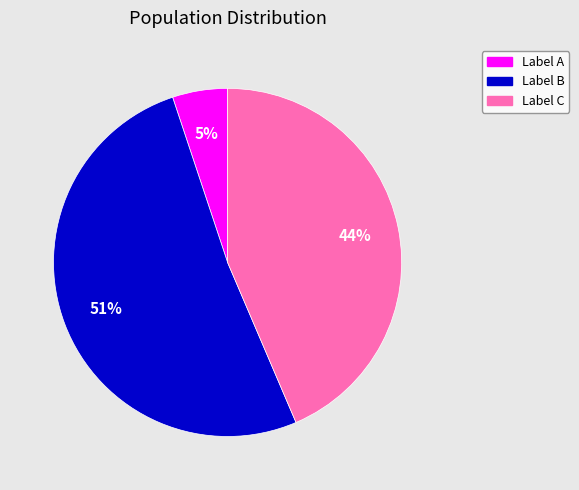

How many segments does this pie chart have?

3